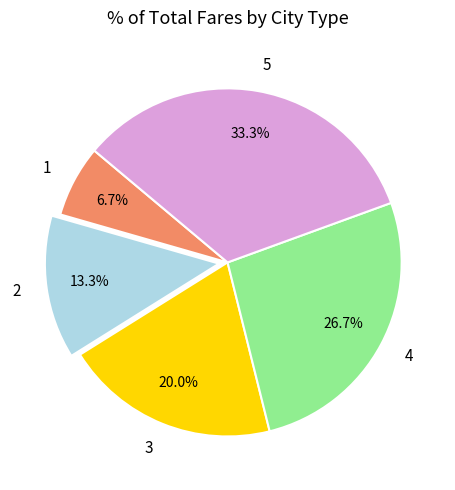

Which has a higher value, 3 or 5?

5